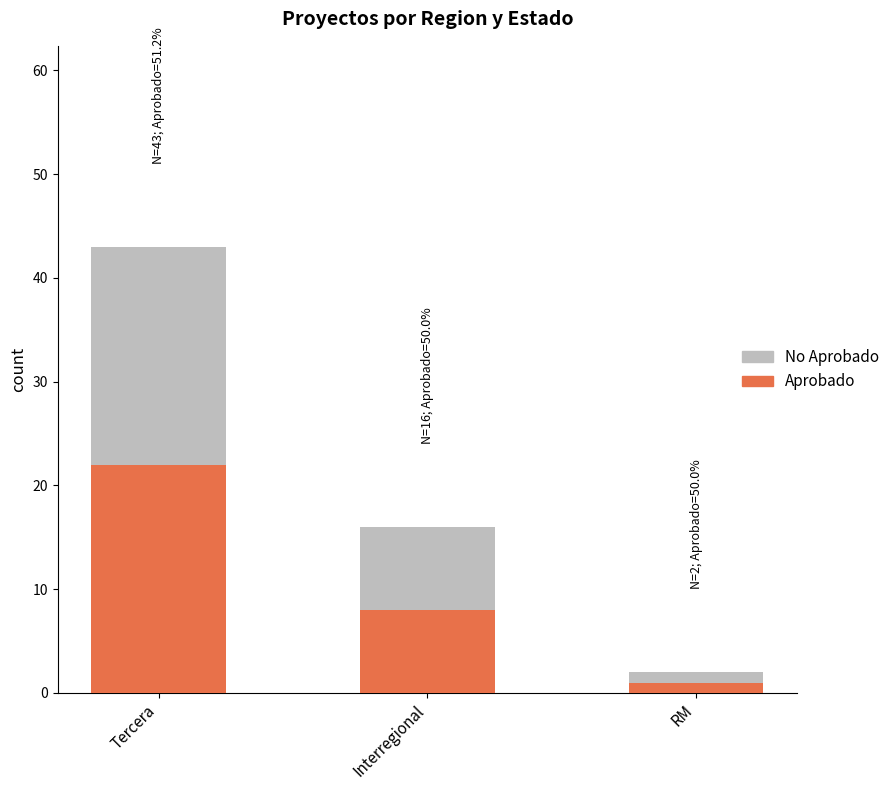

How many bars are there in total?

3